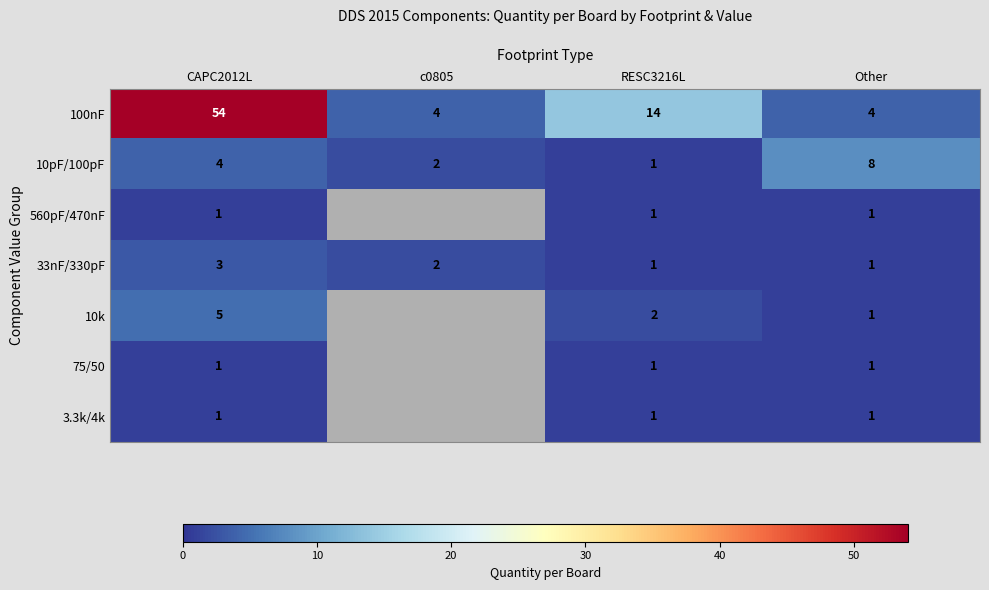

What is the spread (max minus min) of values at Other?

7